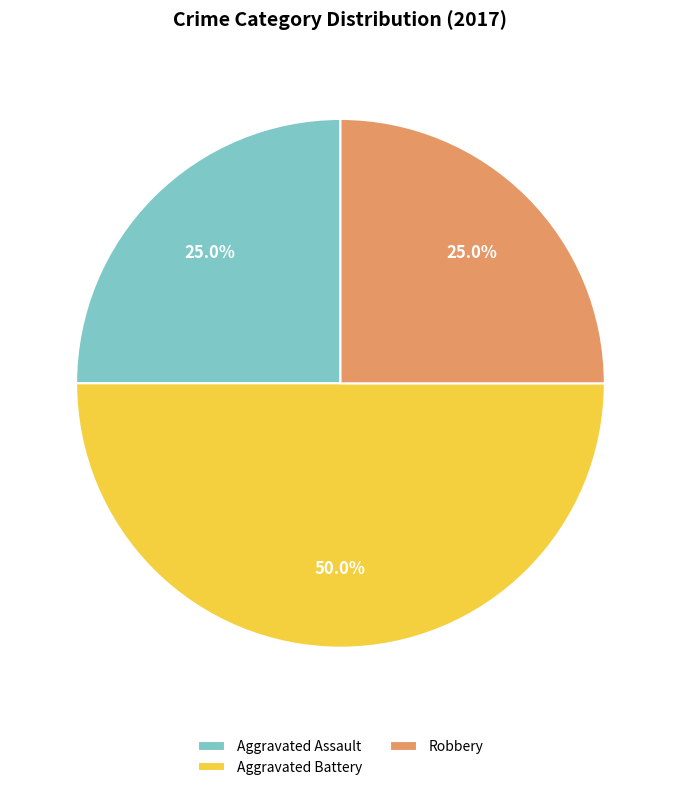

To the nearest percent, what is the average slice percentage?

33%